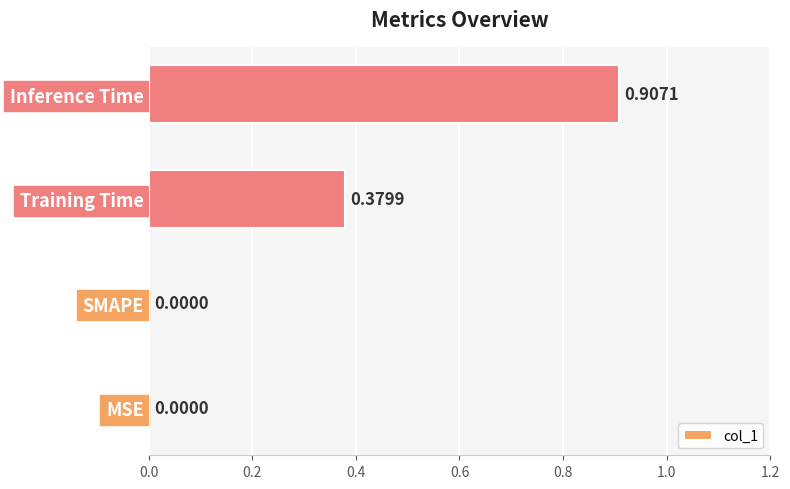

What is the sum of all values?

1.3